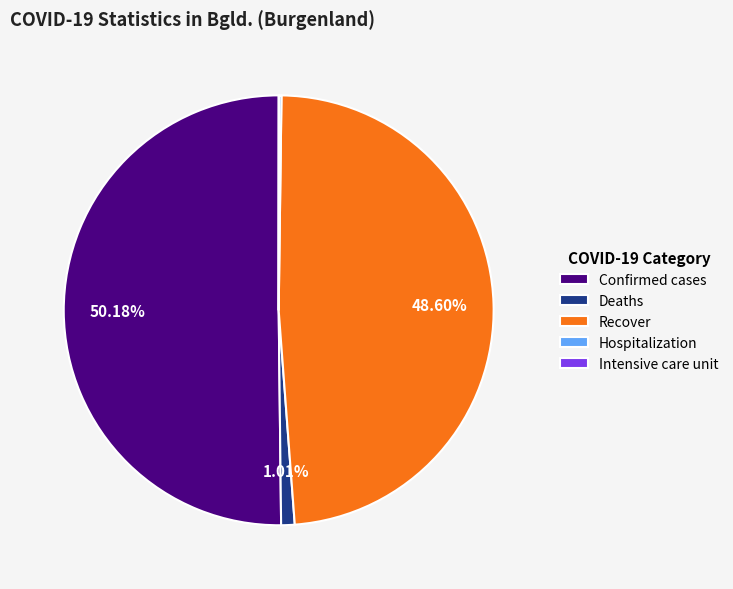

To the nearest percent, what is the difference between the largest and smallest slice percentages?

50%